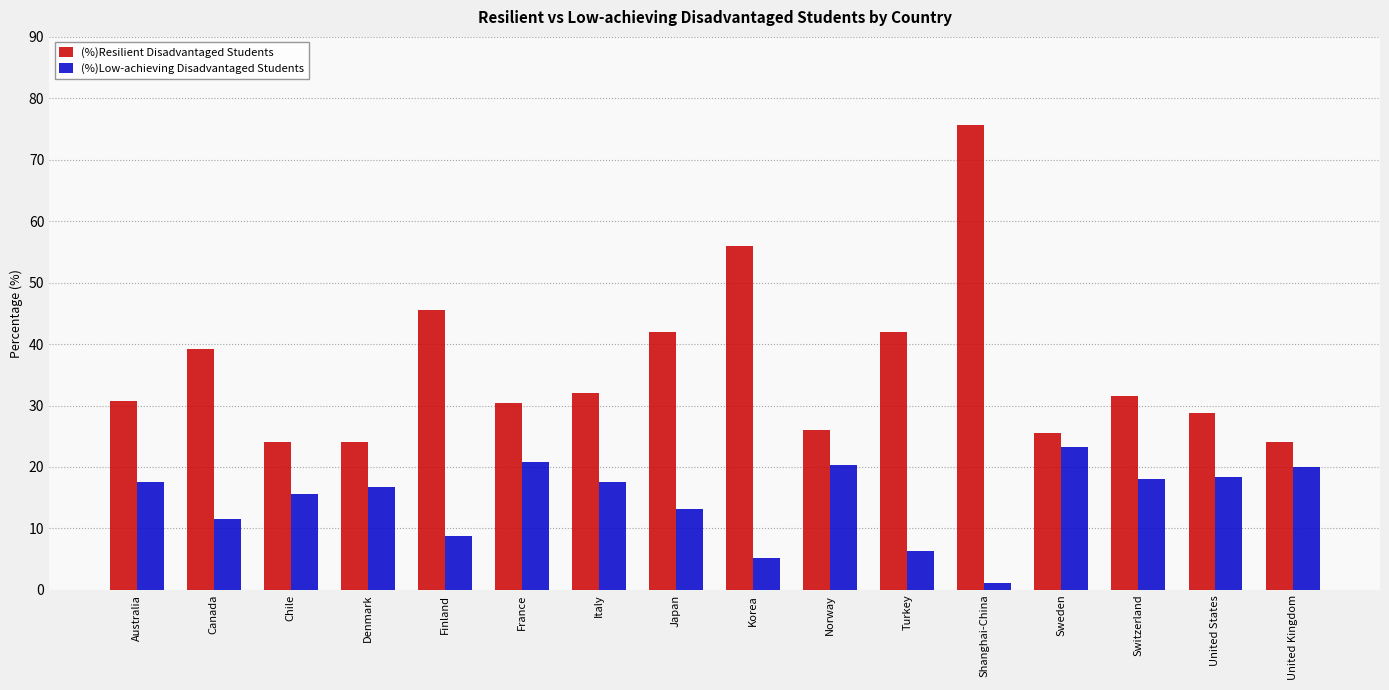

What are all the series names shown in the legend?

(%)Resilient Disadvantaged Students, (%)Low-achieving Disadvantaged Students